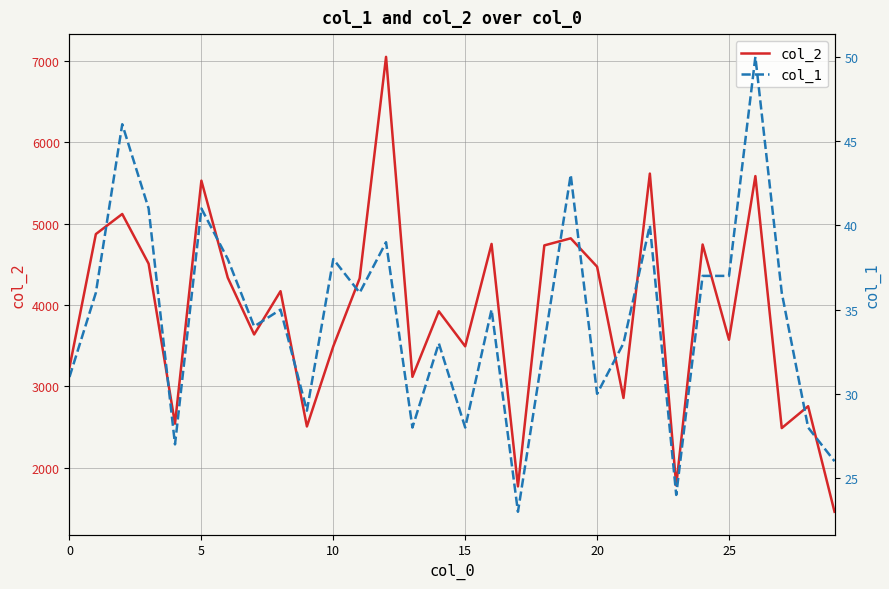

What is the difference between the maximum and minimum values in the col_1 series?

27